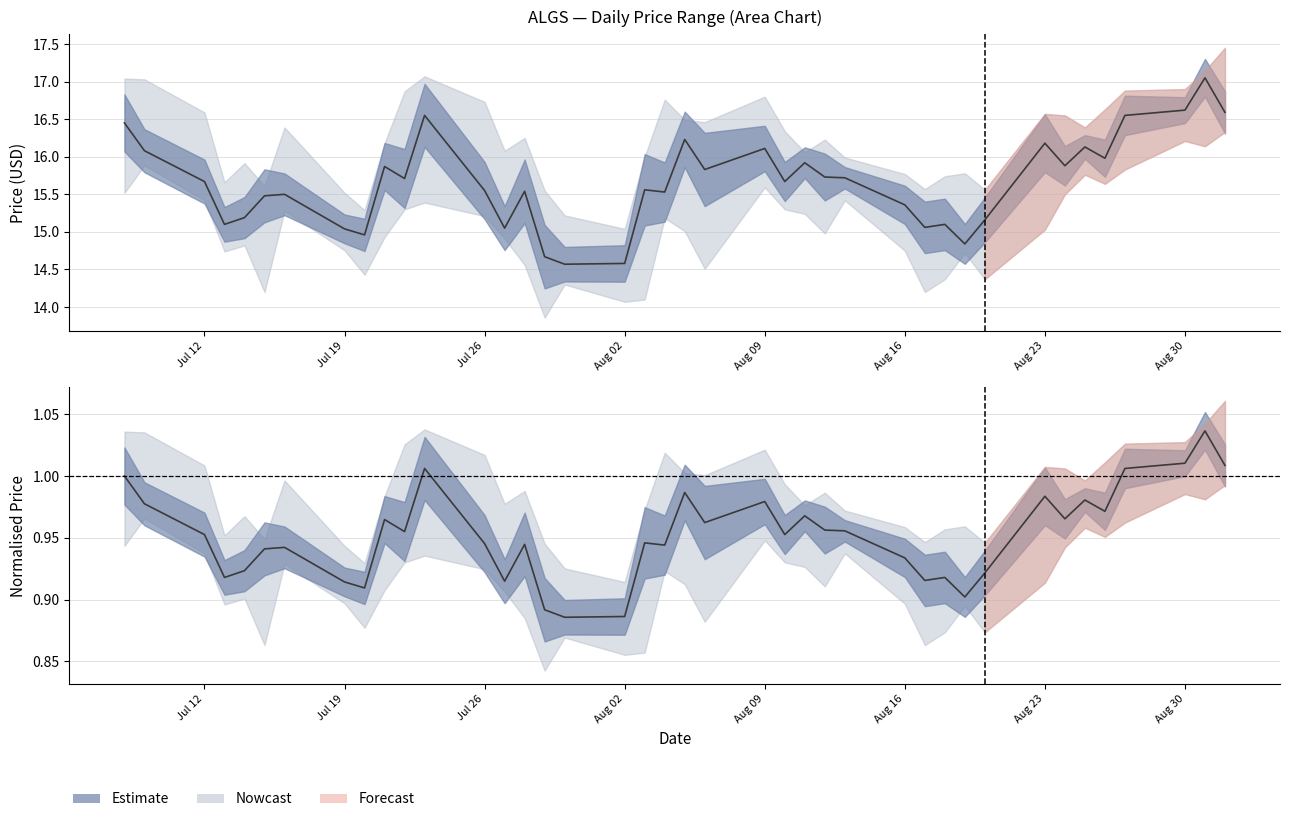

How many lines are shown in the chart?

1